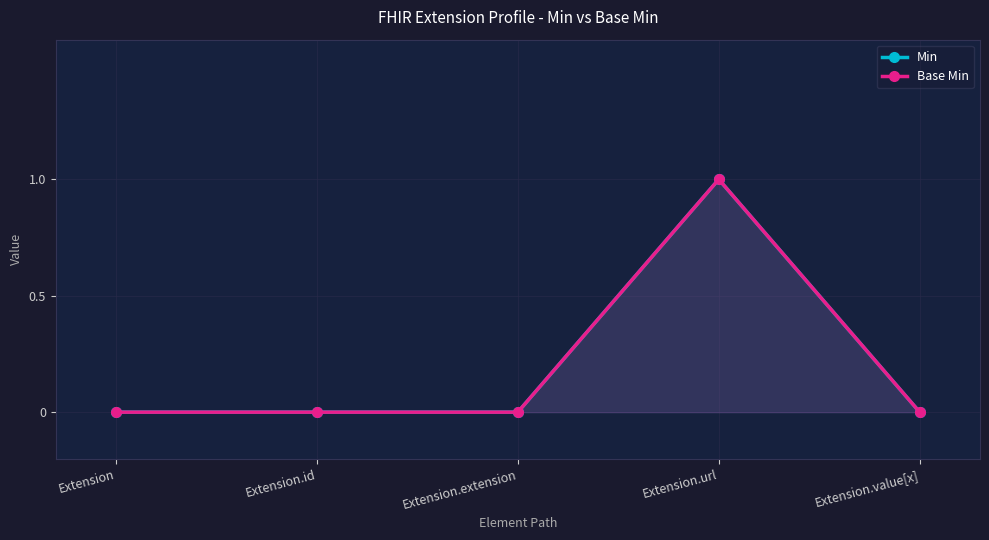

The Min series shows -1 at Extension.id. True or false?

False